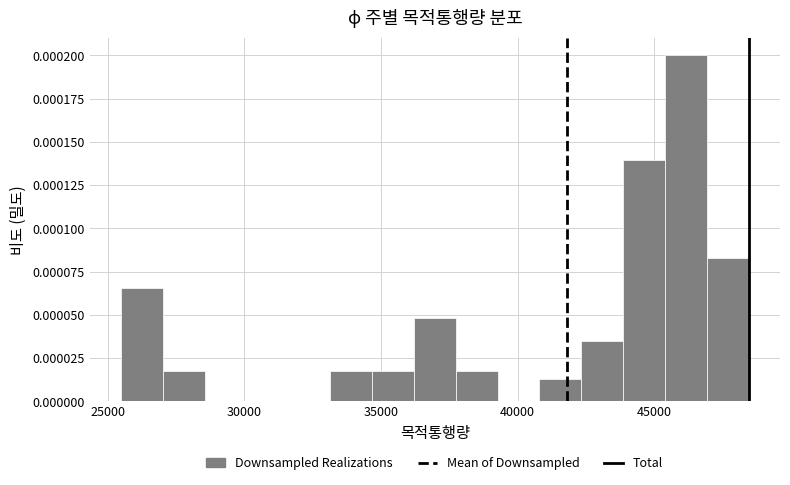

Read against the x-axis, roughly where is the centre of the tallest bar?

46000